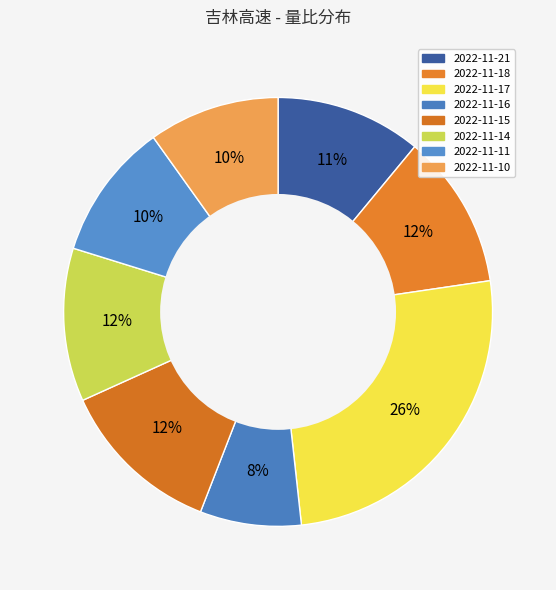

To the nearest percent, what is the average slice percentage?

12%